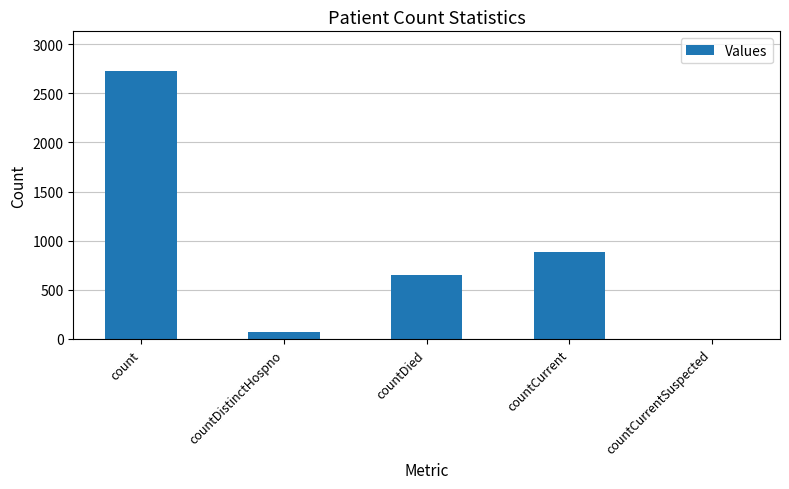

True or false: the data shows 2722 at count.

True